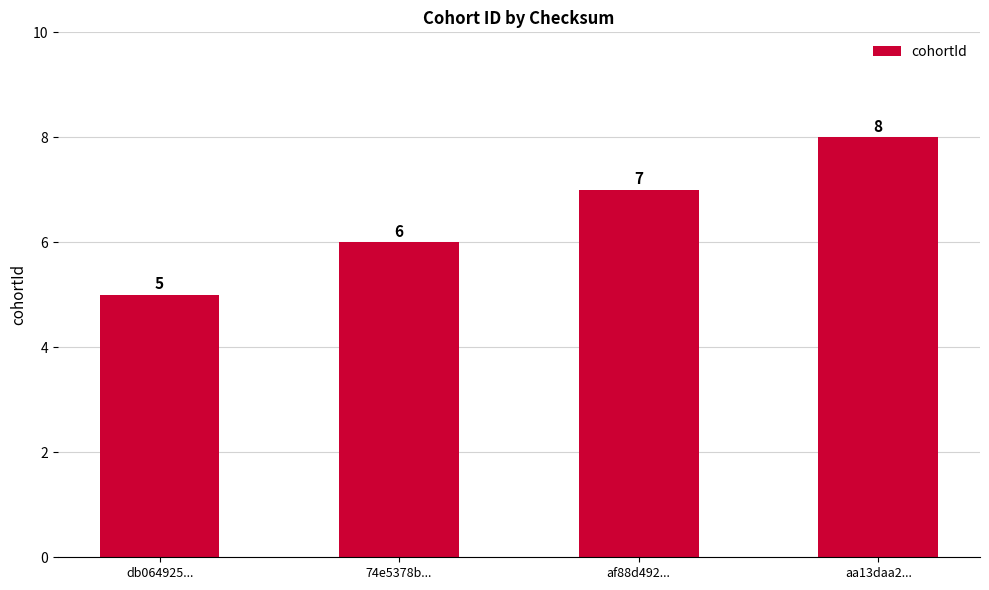

Which has a higher value, db064925... or 74e5378b...?

74e5378b...